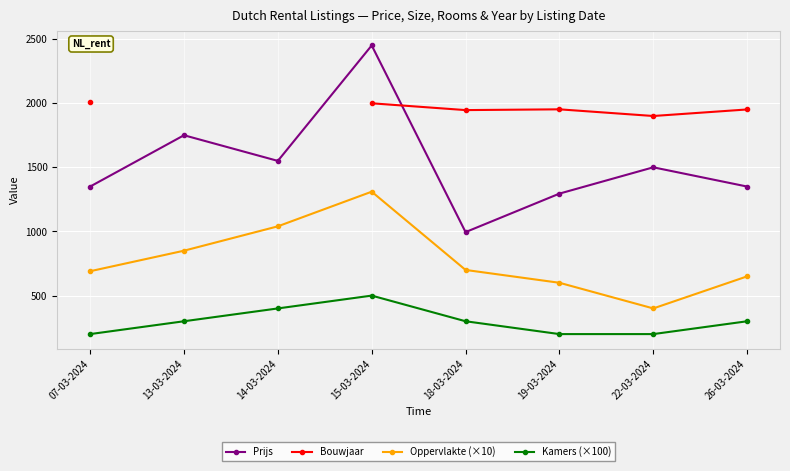

What position from the left is 26-03-2024?

8